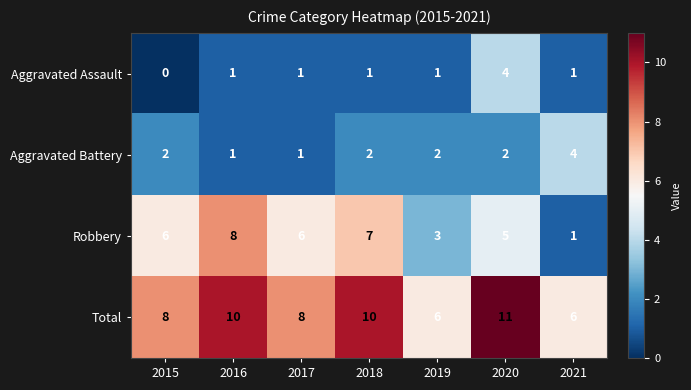

True or false: Aggravated Battery has a value of 1 at 2019.

False